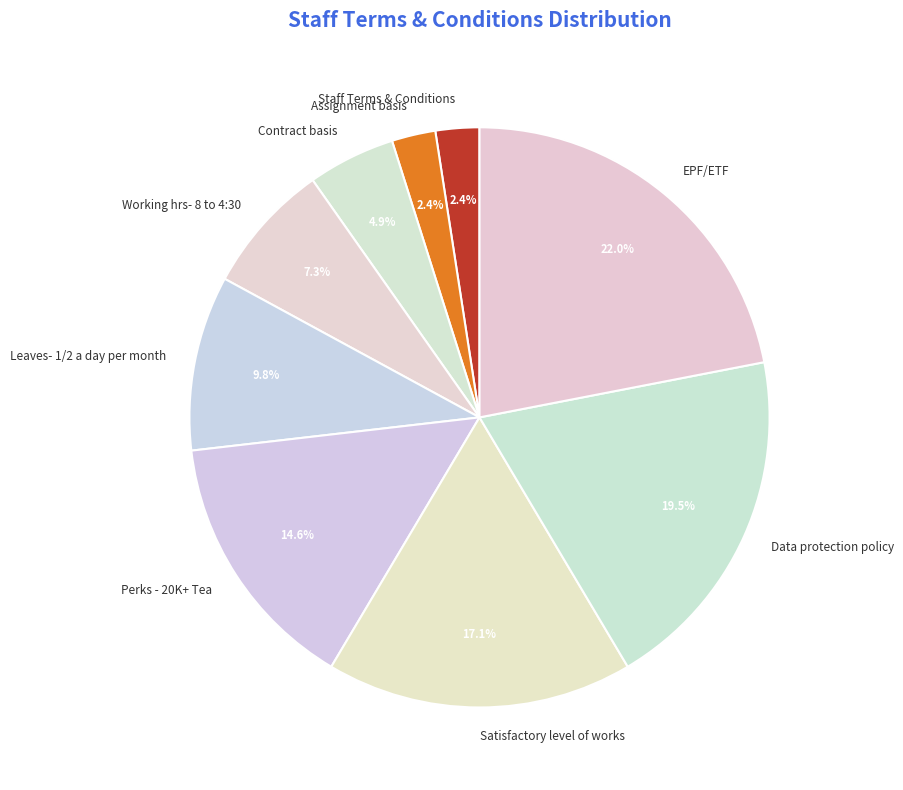

To the nearest percent, what is the difference between the Staff Terms & Conditions and Contract basis slice percentages?

2%